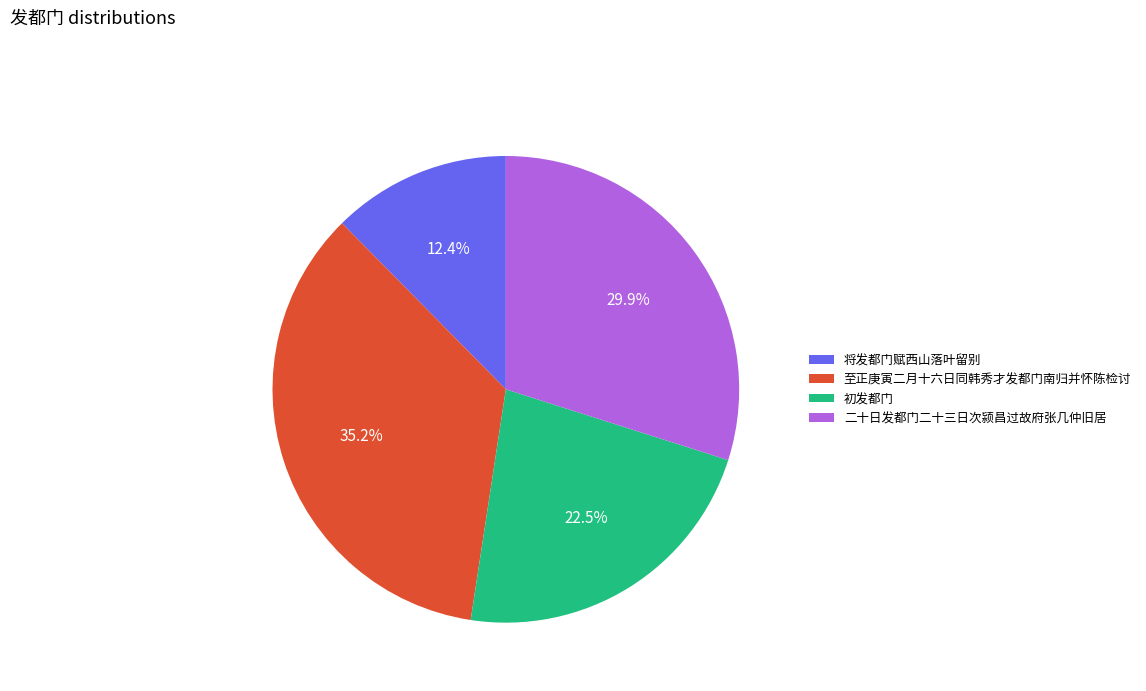

How many segments does this pie chart have?

4